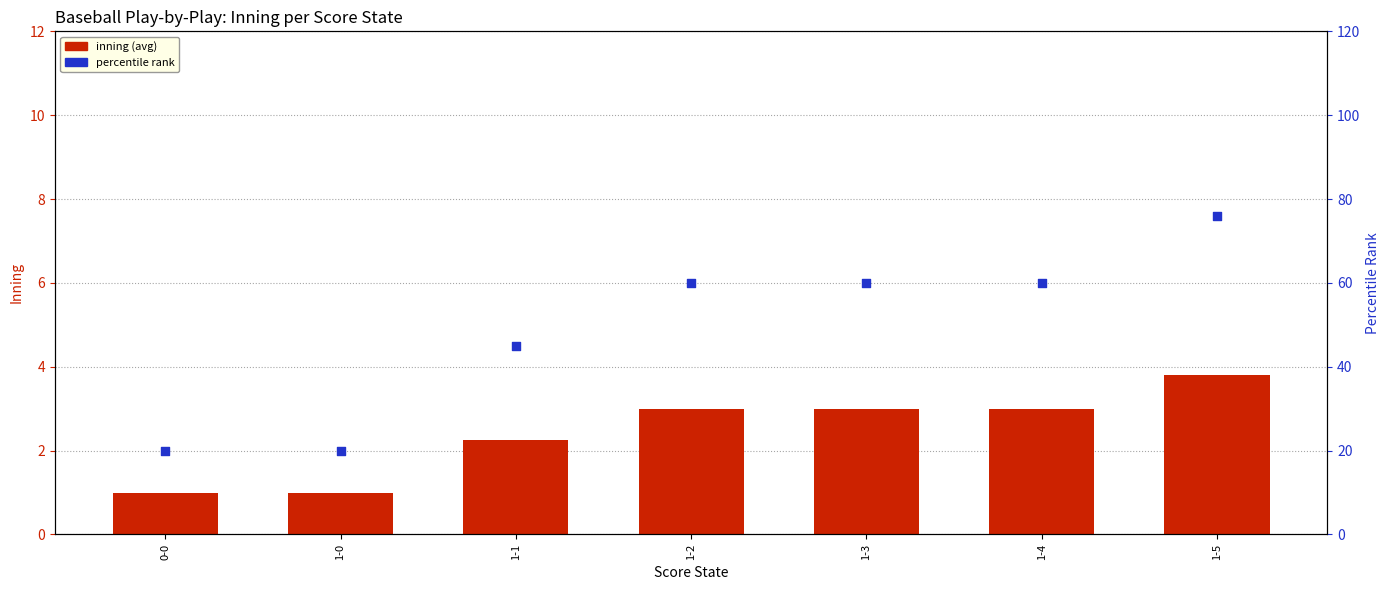

Which series contains the lowest Y value?

inning (avg)